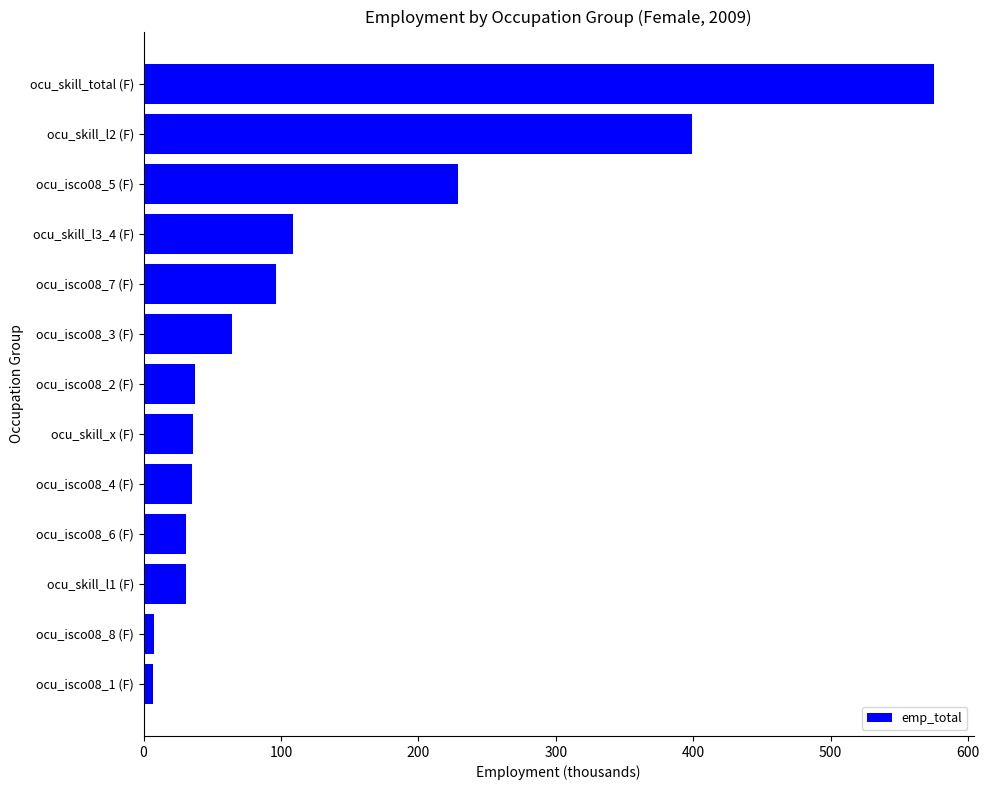

Where is the data nearest to the value 290?

ocu_isco08_5 (F)